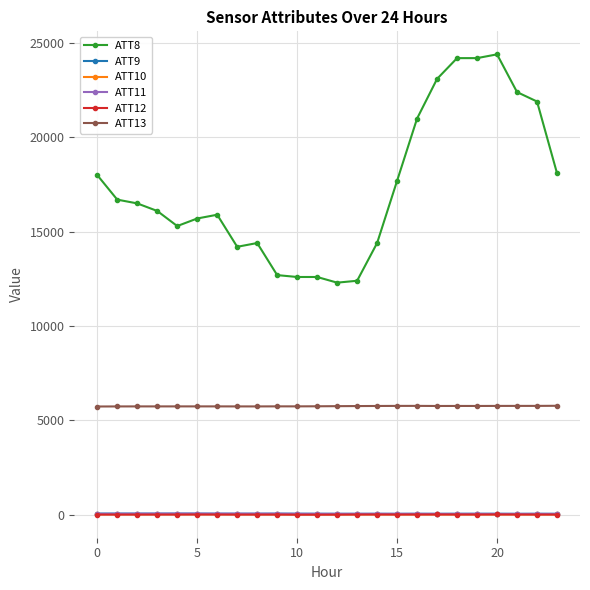

What are all the series names shown in the legend?

ATT8, ATT9, ATT10, ATT11, ATT12, ATT13